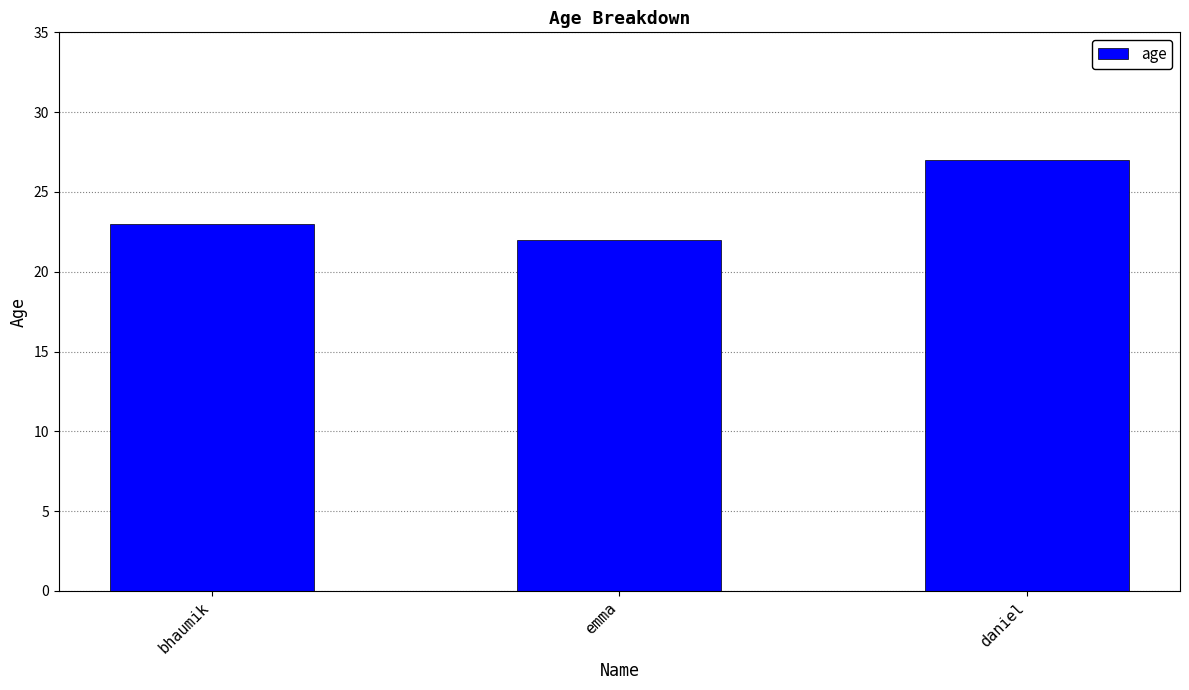

Count the number of categories in the chart.

3